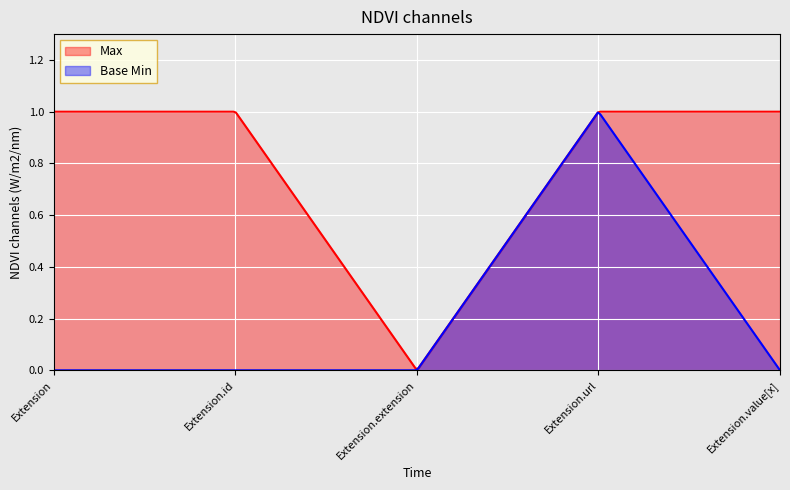

At Extension.extension, list the series in order from largest to smallest.

Max, Base Min